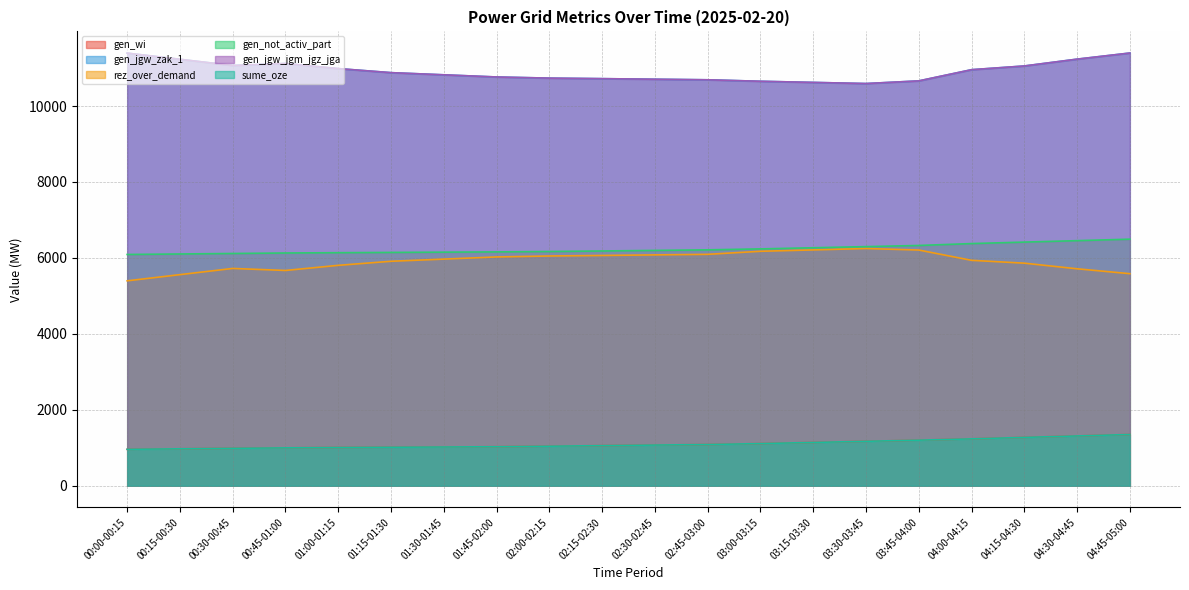

What is the maximum value for rez_over_demand?

6248